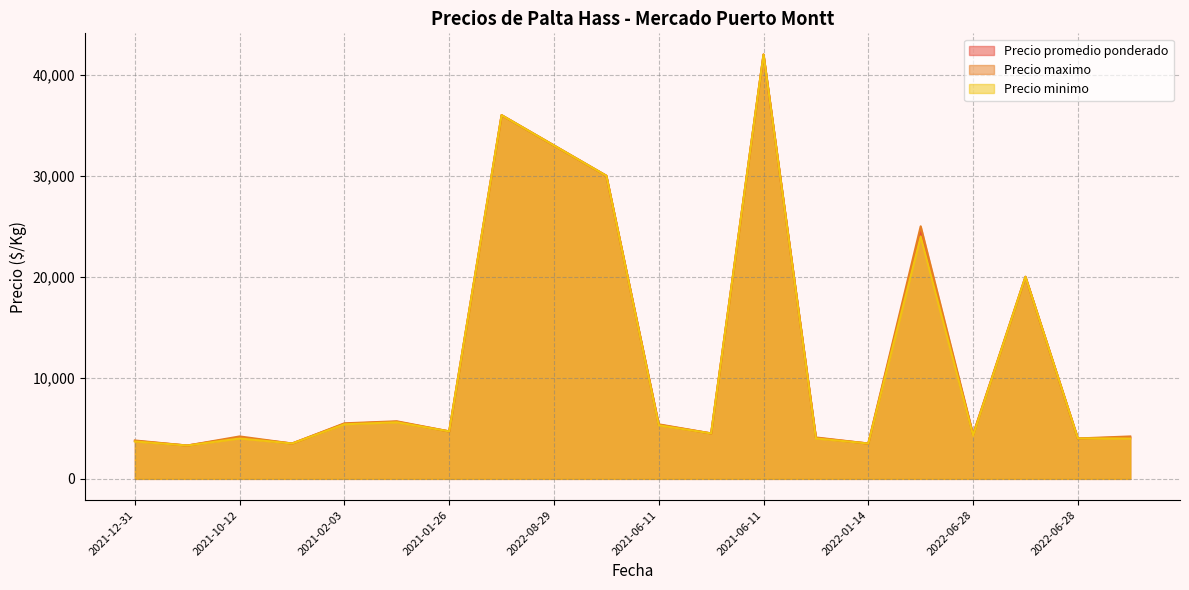

How many lines are shown in the chart?

3